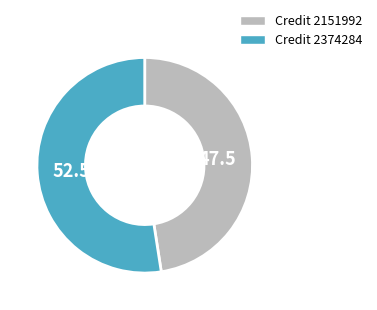

How many slices are in this pie chart?

2